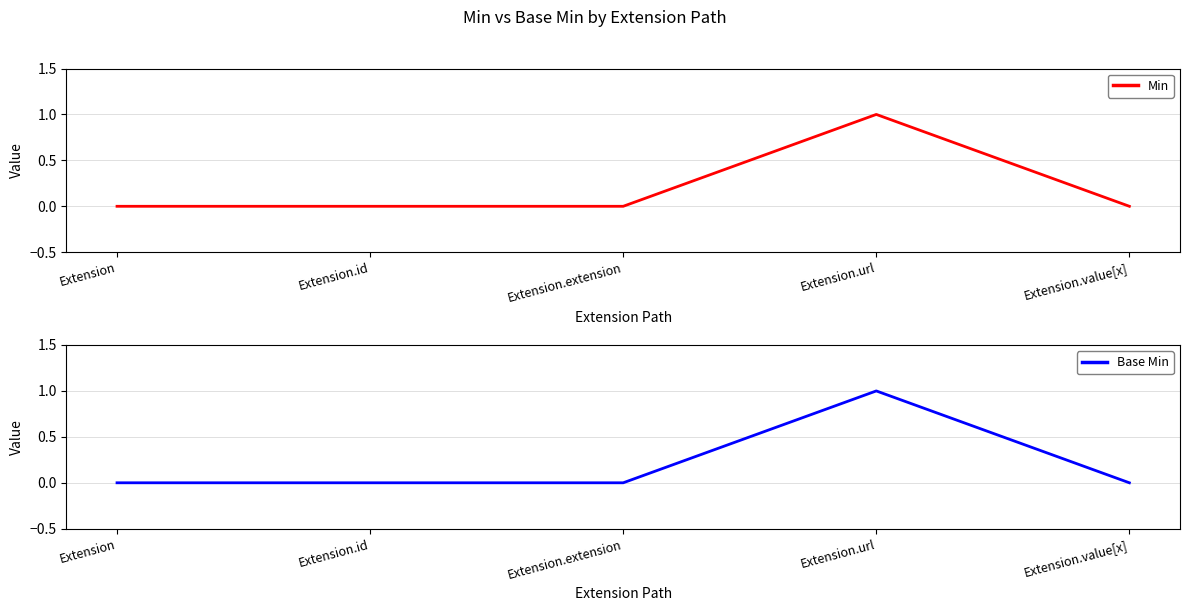

What is the difference between the maximum and second lowest values in the Min series?

1